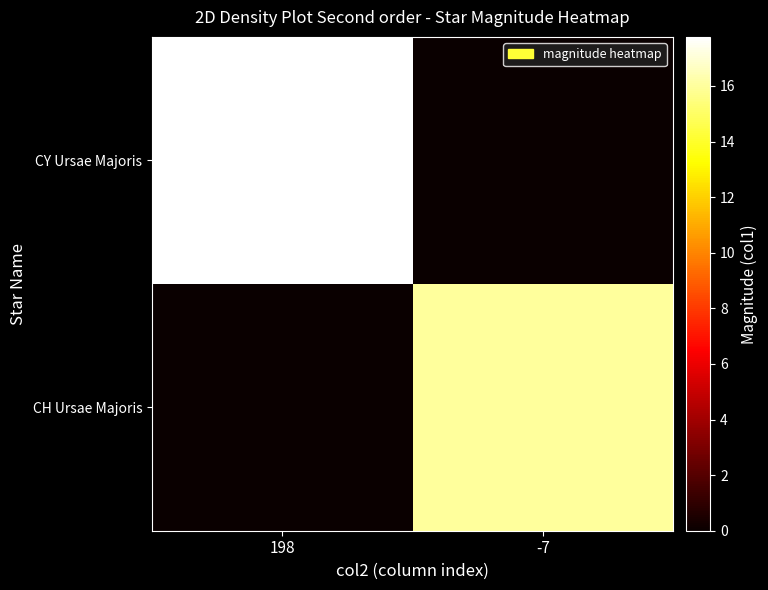

What is the total value across all series at 198?

17.8